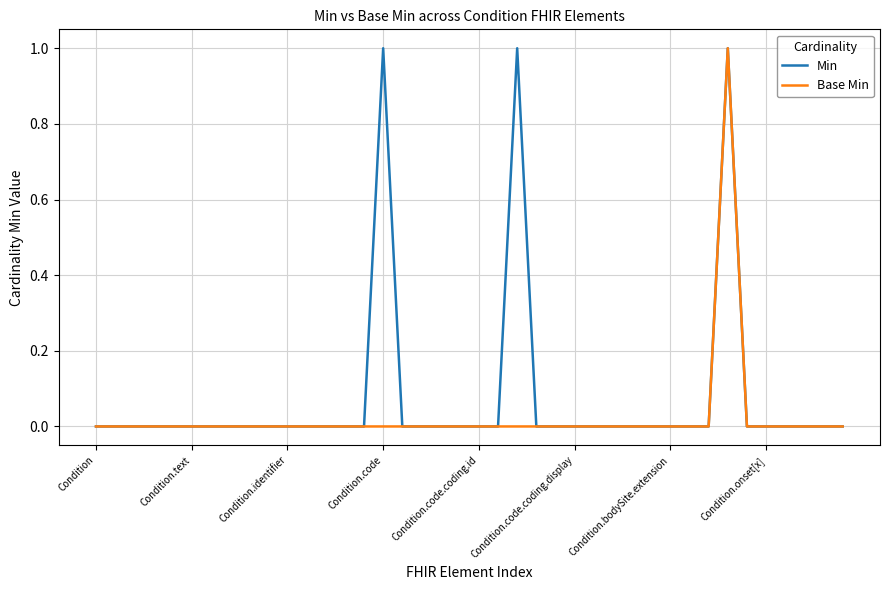

Which series has the largest total across all categories?

Min